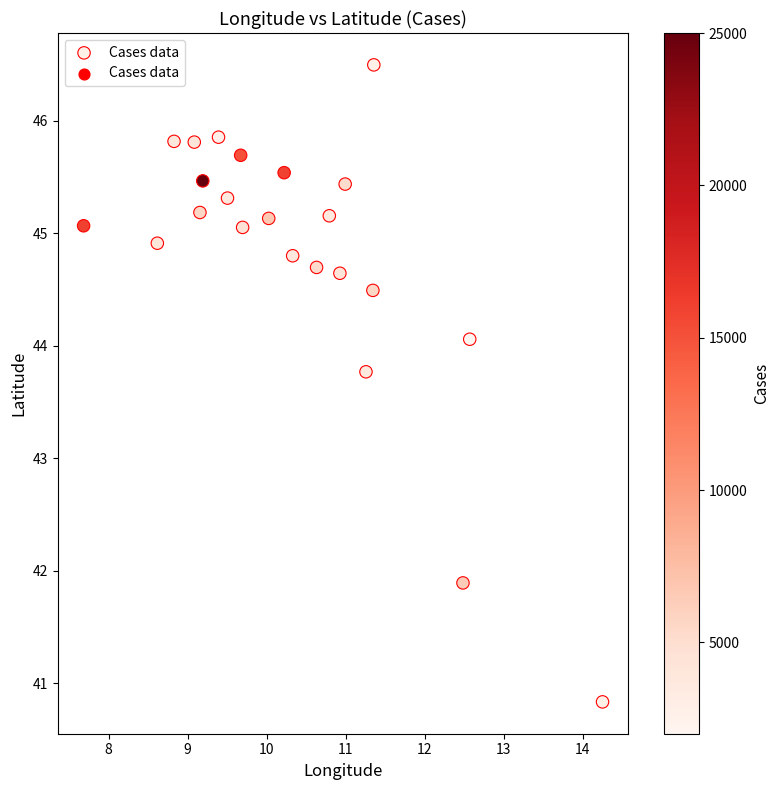

What is the range of X values (max minus min)?

6.6